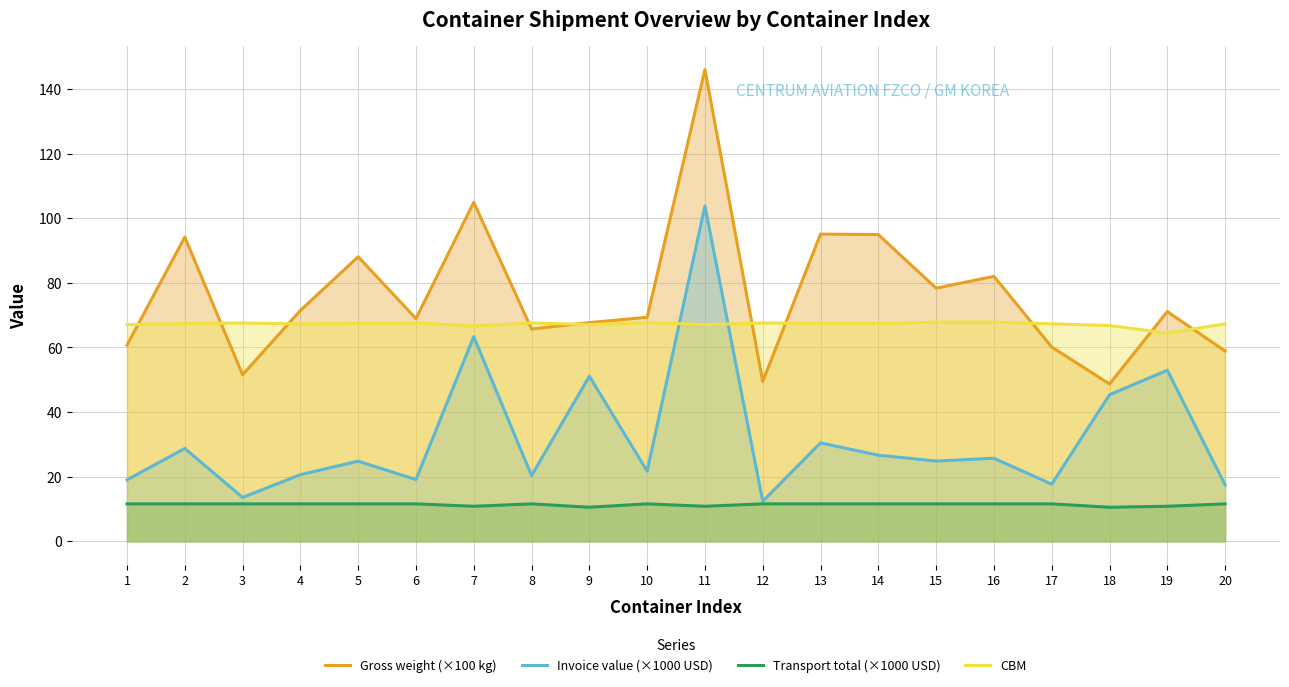

How many times do CBM and Invoice value (×1000 USD) cross each other?

2